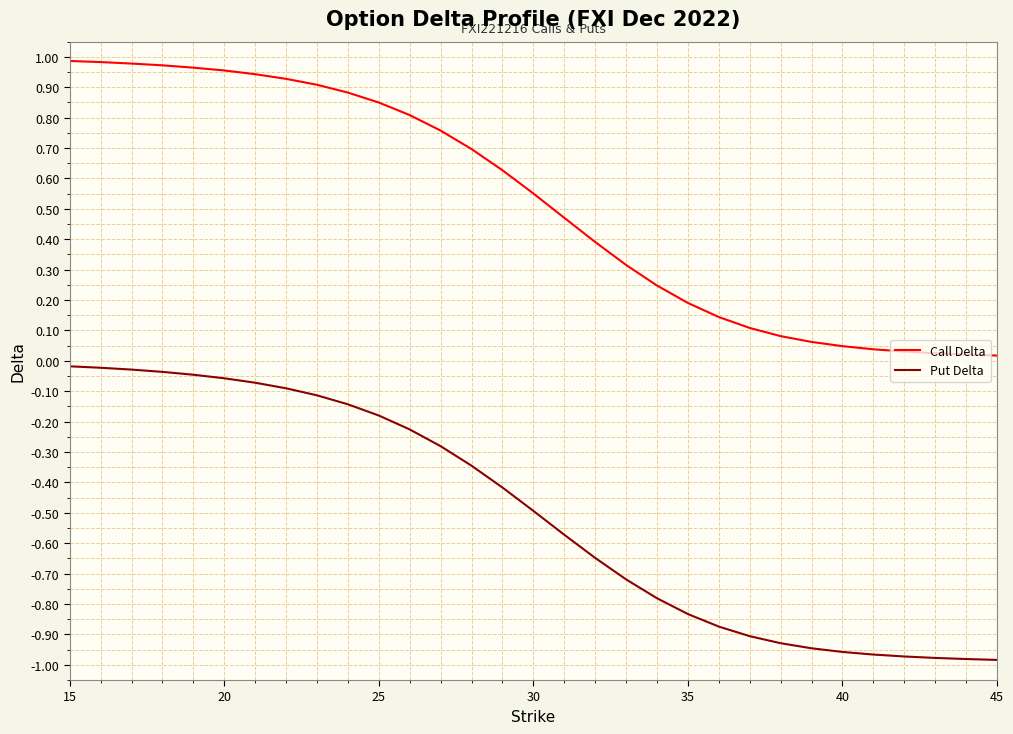

True or false: Call Delta and Put Delta intersect in this chart.

False